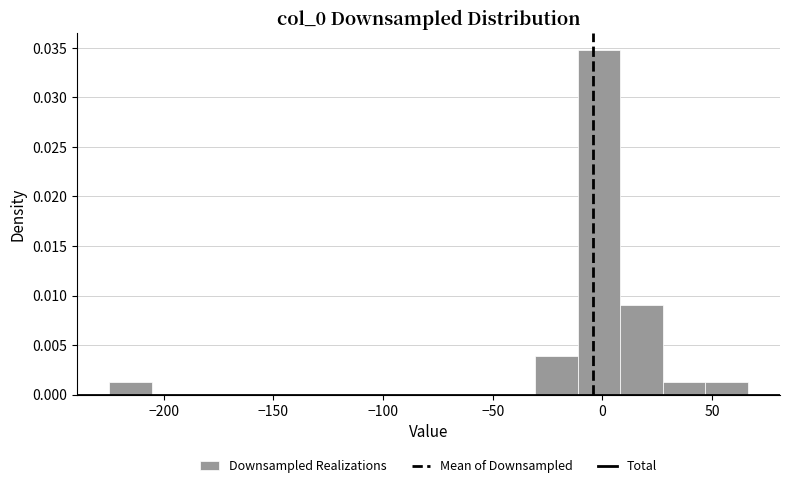

Read against the x-axis, roughly where is the centre of the tallest bar?

0